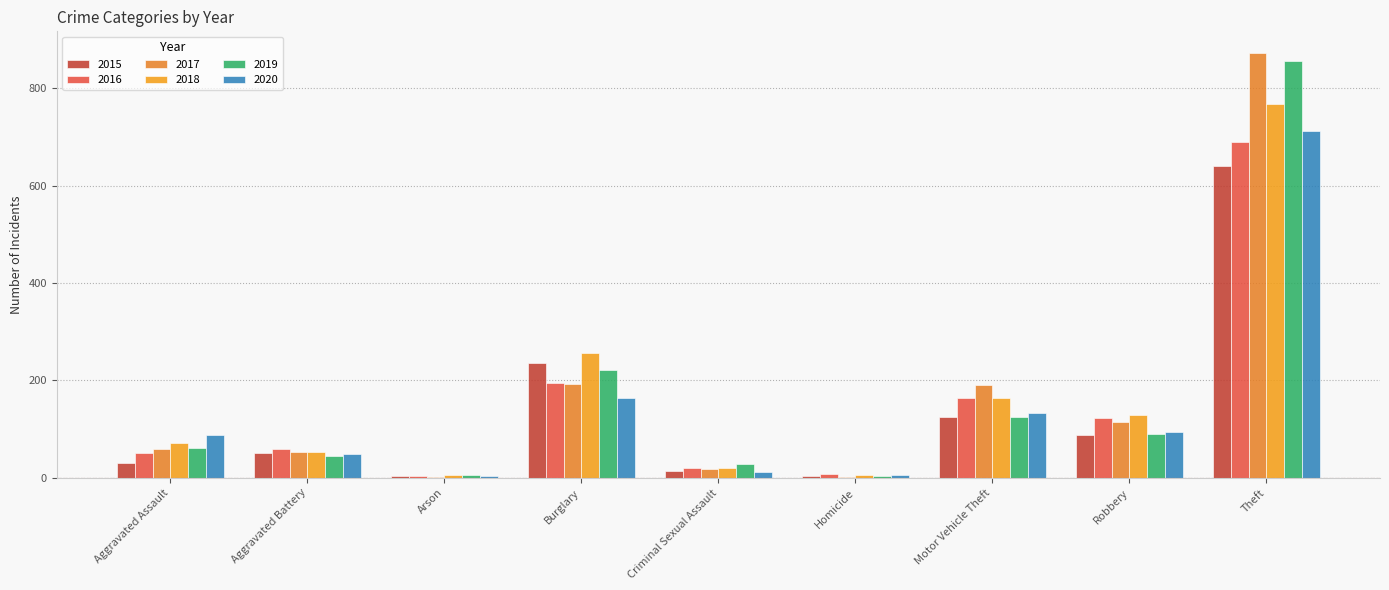

What is the sum of the 2015 values at Aggravated Battery and Arson?

53